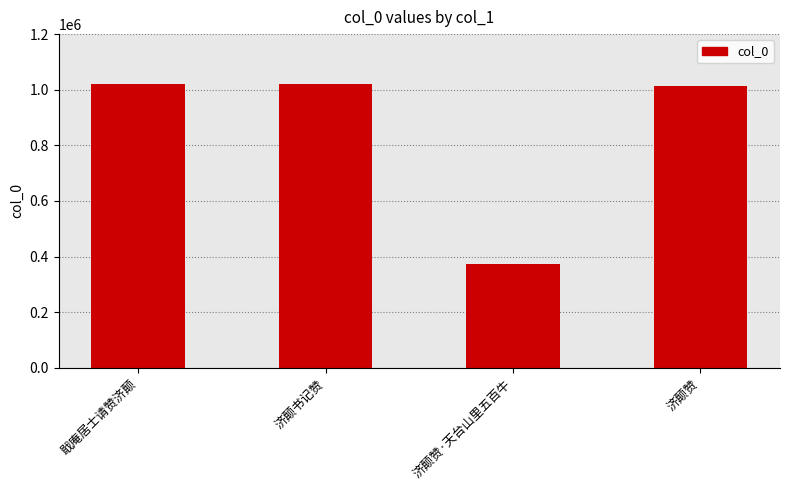

How many bars are there in total?

4